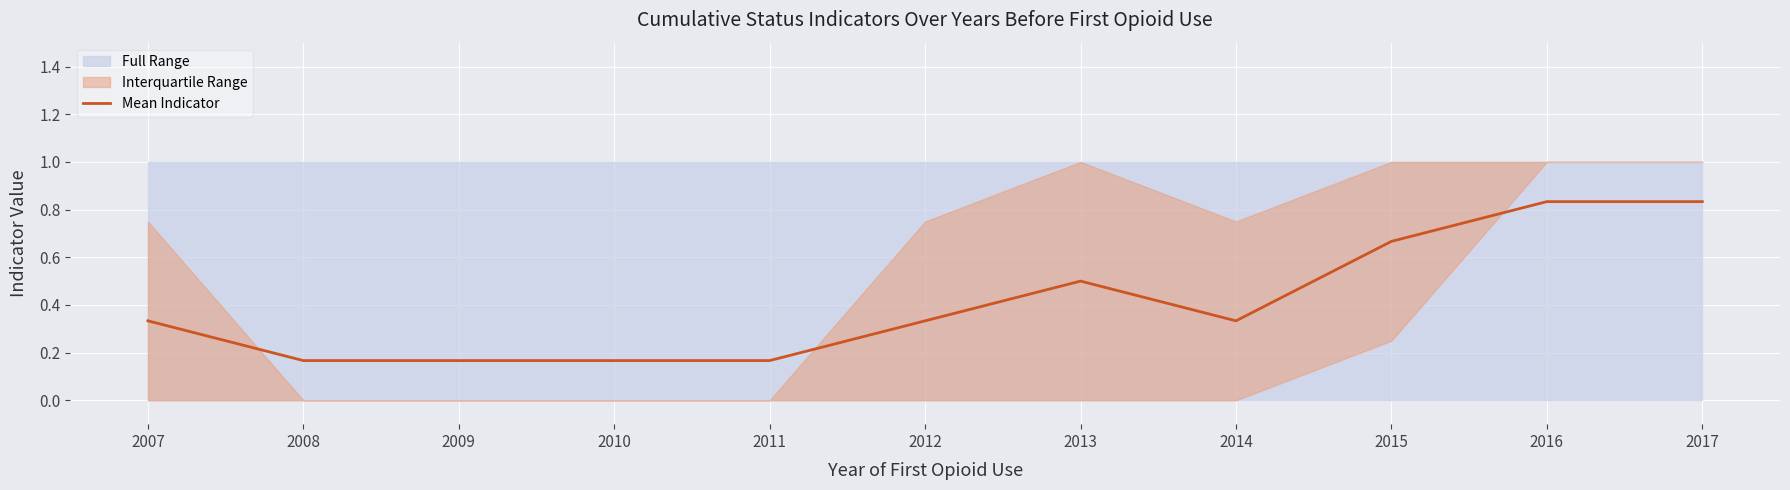

True or false: the data has more than 2 interior local peaks.

False